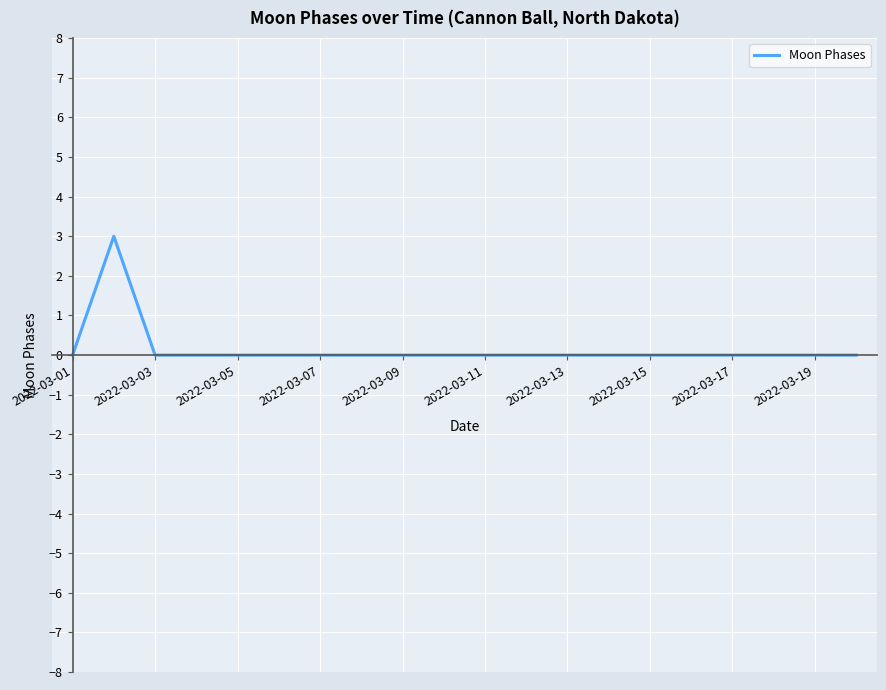

Reading right to left, transcribe all the data shown in this chart.

0	0	0	0	0	0	0	0	0	0	0	0	0	0	0	0	0	0	3	0